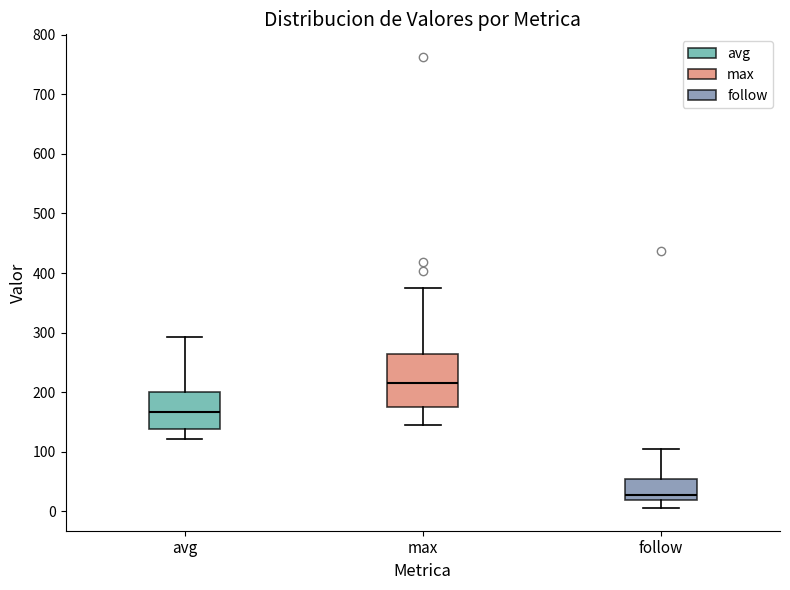

Reading left to right, read every box against the y-axis: the position of its median line, the range the box covers, and the ends of its whiskers. The values are not printed on the chart, so give them approximately, as read against the axis.

avg: median 170, box 140 to 200, whiskers 120 to 290
max: median 210, box 180 to 260, whiskers 140 to 380
follow: median 30, box 20 to 50, whiskers 10 to 100